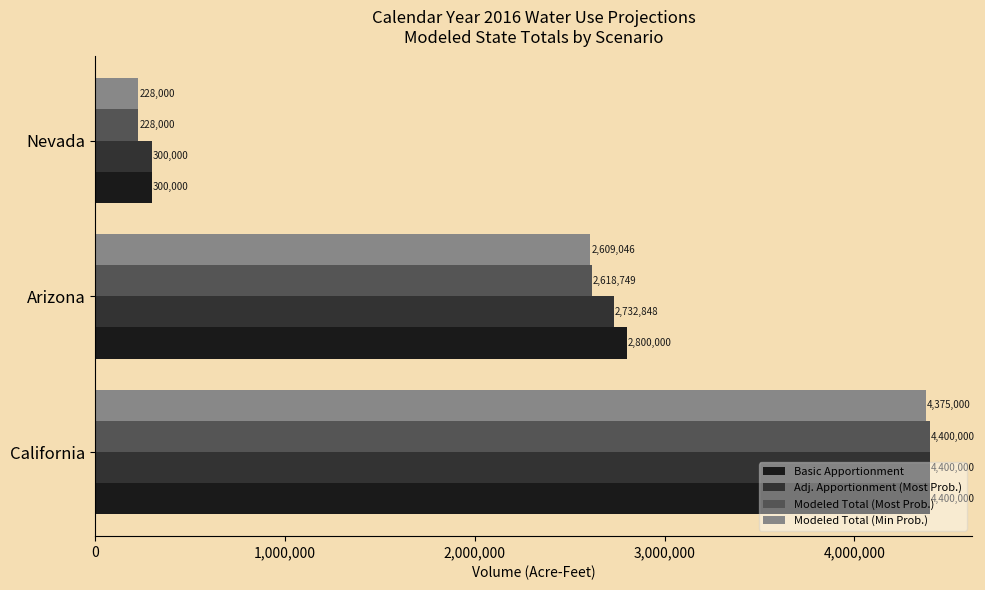

How many distinct data groups are displayed?

4